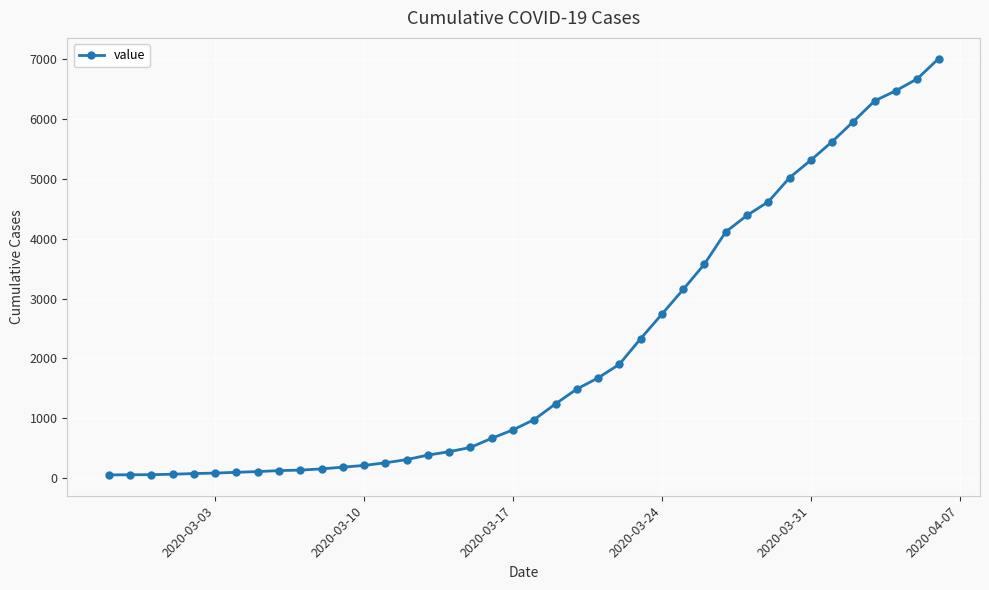

What is the difference between the maximum and minimum values?

6963